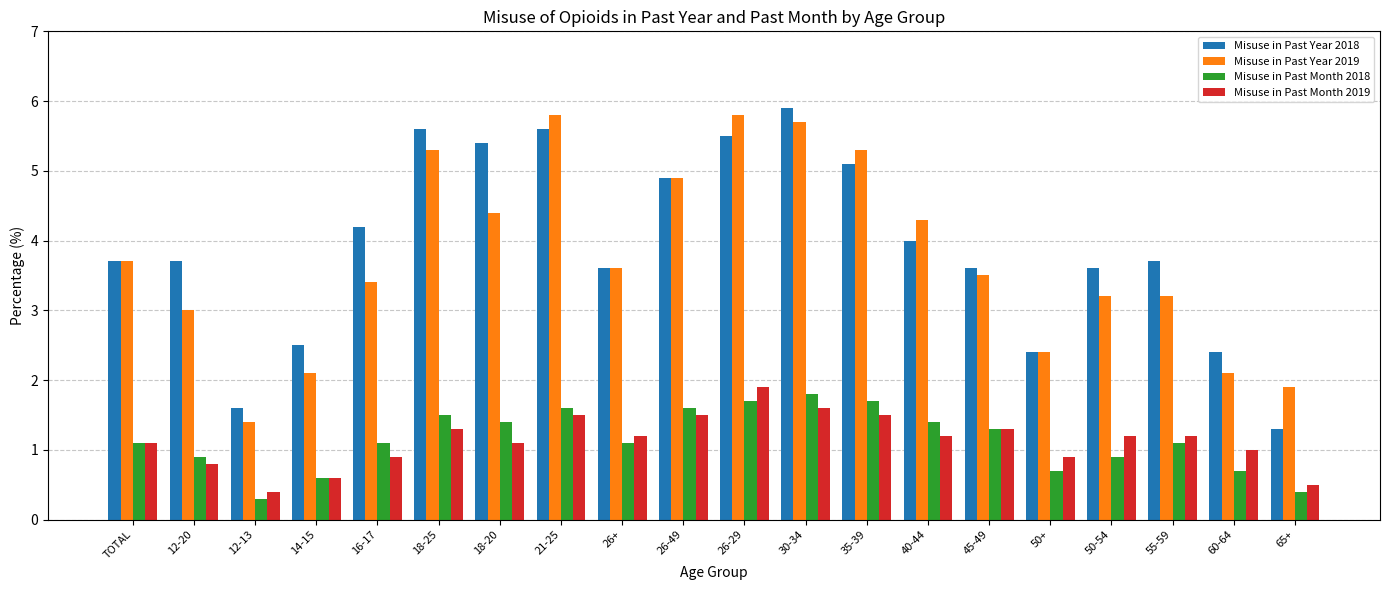

Does the chart contain any negative values?

No